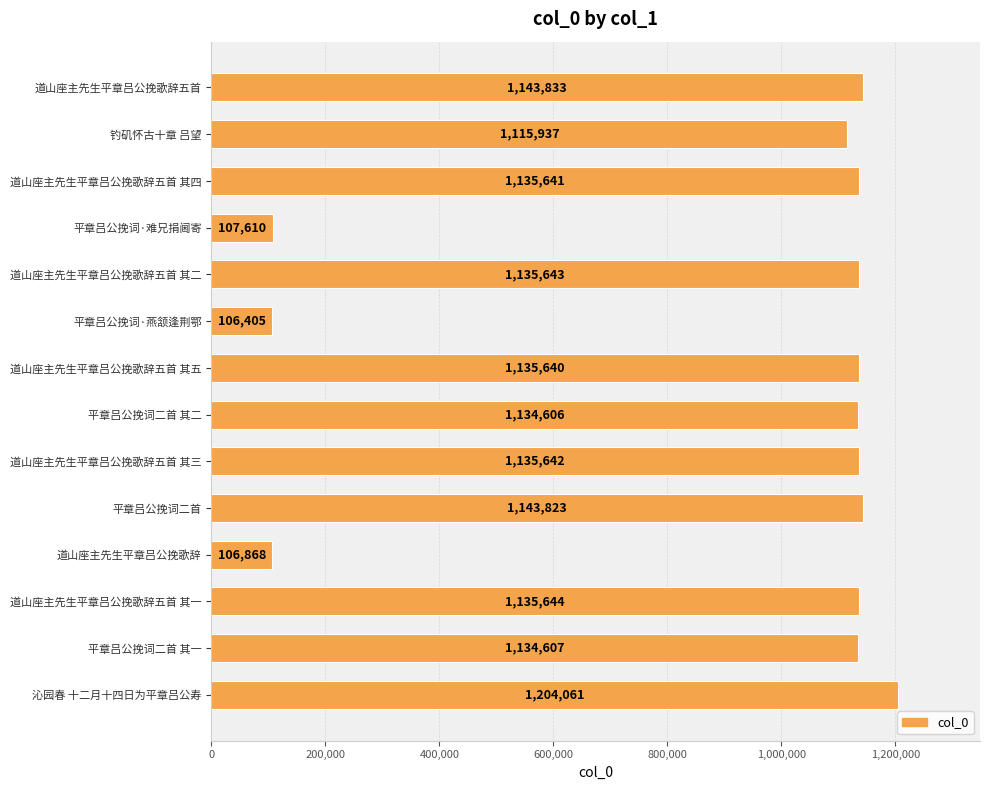

Count the number of data series in this chart.

1